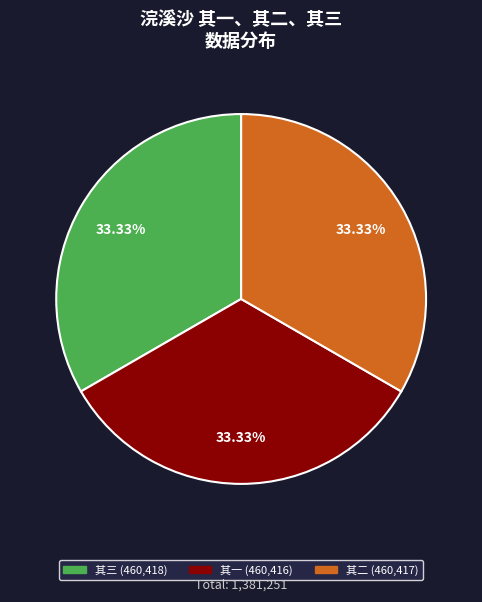

Is there any slice that represents more than half of the pie?

No